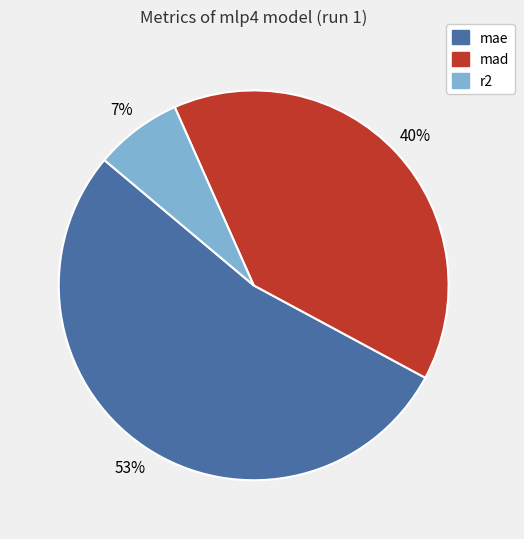

True or false: r2 accounts for 1% of the total.

False